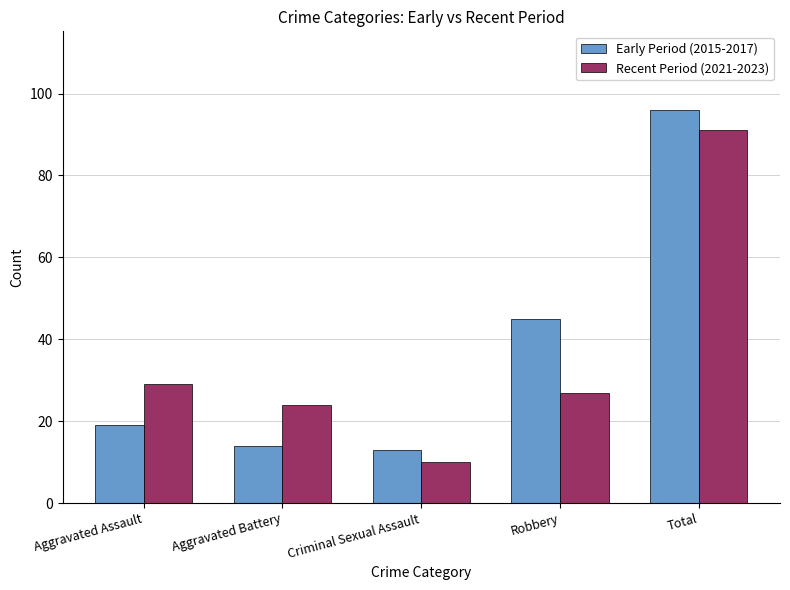

Which series has the largest range (max minus min)?

Early Period (2015-2017)